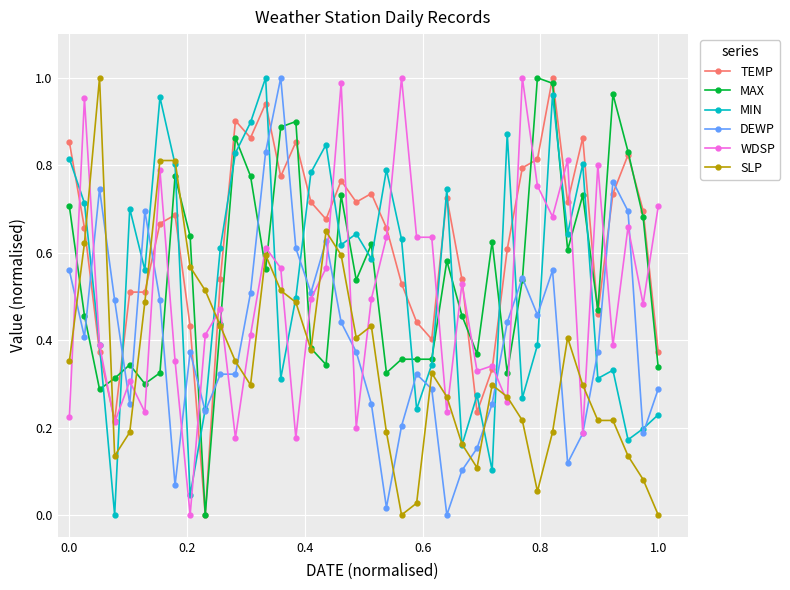

How many distinct data groups are displayed?

6